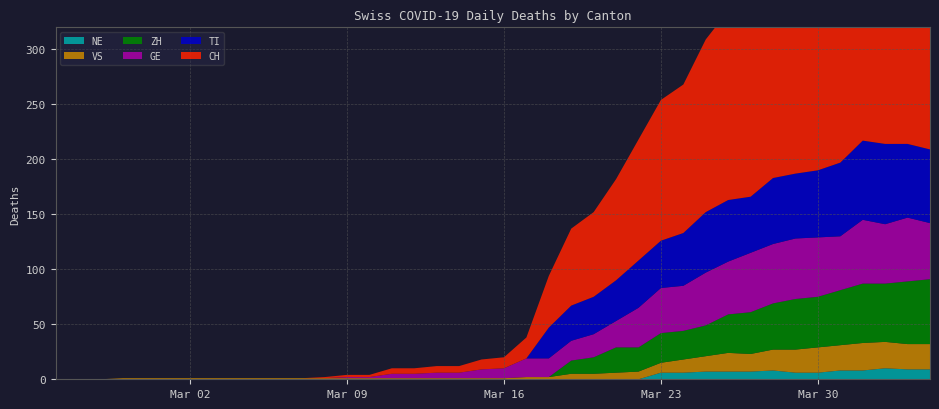

Reading right to left, transcribe all the data shown in this chart.

CH: 2020-04-04=280	2020-04-03=284	2020-04-02=279	2020-04-01=282	2020-03-31=256	2020-03-30=246	2020-03-29=211	2020-03-28=206	2020-03-27=176	2020-03-26=172	2020-03-25=157	2020-03-24=135	2020-03-23=128	2020-03-22=110	2020-03-21=92	2020-03-20=77	2020-03-19=70	2020-03-18=47	2020-03-17=19	2020-03-16=10	2020-03-15=9	2020-03-14=6	2020-03-13=6	2020-03-12=5	2020-03-11=5	2020-03-10=2	2020-03-09=2	2020-03-08=1	2020-03-07=0	2020-03-06=0	2020-03-05=0	2020-03-04=0	2020-03-03=0	2020-03-02=0	2020-03-01=0	2020-02-29=0	2020-02-28=0	2020-02-27=0	2020-02-26=0	2020-02-25=0
TI: 2020-04-04=67	2020-04-03=67	2020-04-02=73	2020-04-01=72	2020-03-31=67	2020-03-30=61	2020-03-29=59	2020-03-28=60	2020-03-27=51	2020-03-26=56	2020-03-25=55	2020-03-24=48	2020-03-23=43	2020-03-22=43	2020-03-21=37	2020-03-20=34	2020-03-19=32	2020-03-18=28	2020-03-17=0	2020-03-16=0	2020-03-15=0	2020-03-14=0	2020-03-13=0	2020-03-12=0	2020-03-11=0	2020-03-10=0	2020-03-09=0	2020-03-08=0	2020-03-07=0	2020-03-06=0	2020-03-05=0	2020-03-04=0	2020-03-03=0	2020-03-02=0	2020-03-01=0	2020-02-29=0	2020-02-28=0	2020-02-27=0	2020-02-26=0	2020-02-25=0
GE: 2020-04-04=51	2020-04-03=58	2020-04-02=54	2020-04-01=58	2020-03-31=49	2020-03-30=54	2020-03-29=55	2020-03-28=54	2020-03-27=54	2020-03-26=48	2020-03-25=48	2020-03-24=41	2020-03-23=41	2020-03-22=36	2020-03-21=24	2020-03-20=21	2020-03-19=18	2020-03-18=17	2020-03-17=17	2020-03-16=9	2020-03-15=8	2020-03-14=5	2020-03-13=5	2020-03-12=4	2020-03-11=4	2020-03-10=1	2020-03-09=1	2020-03-08=0	2020-03-07=0	2020-03-06=0	2020-03-05=0	2020-03-04=0	2020-03-03=0	2020-03-02=0	2020-03-01=0	2020-02-29=0	2020-02-28=0	2020-02-27=0	2020-02-26=0	2020-02-25=0
VS: 2020-04-04=23	2020-04-03=23	2020-04-02=24	2020-04-01=25	2020-03-31=23	2020-03-30=23	2020-03-29=21	2020-03-28=19	2020-03-27=16	2020-03-26=17	2020-03-25=14	2020-03-24=12	2020-03-23=9	2020-03-22=7	2020-03-21=6	2020-03-20=5	2020-03-19=5	2020-03-18=2	2020-03-17=2	2020-03-16=1	2020-03-15=1	2020-03-14=1	2020-03-13=1	2020-03-12=1	2020-03-11=1	2020-03-10=1	2020-03-09=1	2020-03-08=1	2020-03-07=1	2020-03-06=1	2020-03-05=1	2020-03-04=1	2020-03-03=1	2020-03-02=1	2020-03-01=1	2020-02-29=1	2020-02-28=1	2020-02-27=0	2020-02-26=0	2020-02-25=0
ZH: 2020-04-04=59	2020-04-03=57	2020-04-02=53	2020-04-01=54	2020-03-31=50	2020-03-30=46	2020-03-29=46	2020-03-28=42	2020-03-27=38	2020-03-26=35	2020-03-25=28	2020-03-24=26	2020-03-23=27	2020-03-22=22	2020-03-21=23	2020-03-20=15	2020-03-19=12	2020-03-18=0	2020-03-17=0	2020-03-16=0	2020-03-15=0	2020-03-14=0	2020-03-13=0	2020-03-12=0	2020-03-11=0	2020-03-10=0	2020-03-09=0	2020-03-08=0	2020-03-07=0	2020-03-06=0	2020-03-05=0	2020-03-04=0	2020-03-03=0	2020-03-02=0	2020-03-01=0	2020-02-29=0	2020-02-28=0	2020-02-27=0	2020-02-26=0	2020-02-25=0
NE: 2020-04-04=9	2020-04-03=9	2020-04-02=10	2020-04-01=8	2020-03-31=8	2020-03-30=6	2020-03-29=6	2020-03-28=8	2020-03-27=7	2020-03-26=7	2020-03-25=7	2020-03-24=6	2020-03-23=6	2020-03-22=0	2020-03-21=0	2020-03-20=0	2020-03-19=0	2020-03-18=0	2020-03-17=0	2020-03-16=0	2020-03-15=0	2020-03-14=0	2020-03-13=0	2020-03-12=0	2020-03-11=0	2020-03-10=0	2020-03-09=0	2020-03-08=0	2020-03-07=0	2020-03-06=0	2020-03-05=0	2020-03-04=0	2020-03-03=0	2020-03-02=0	2020-03-01=0	2020-02-29=0	2020-02-28=0	2020-02-27=0	2020-02-26=0	2020-02-25=0